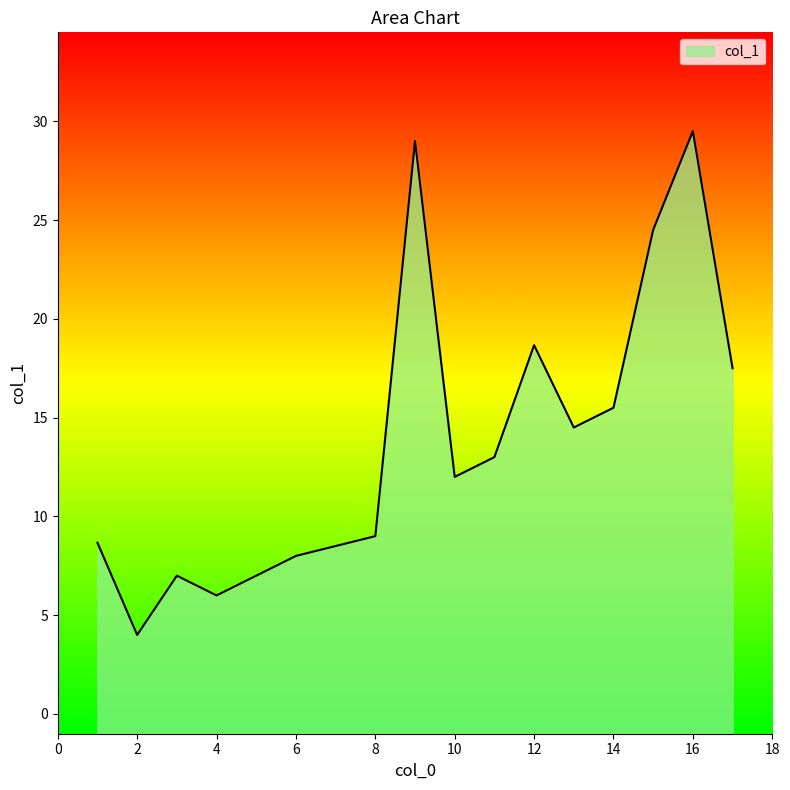

Is it true that the value at 12 is 5.0?

False